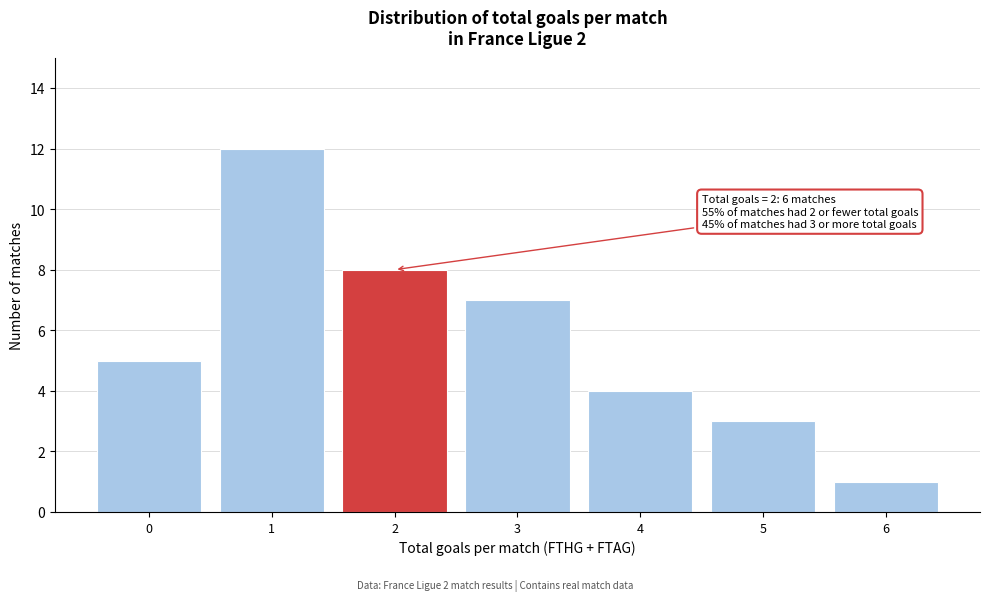

Reading left to right, extract all data points from this chart.

0=5	1=12	2=8	3=7	4=4	5=3	6=1